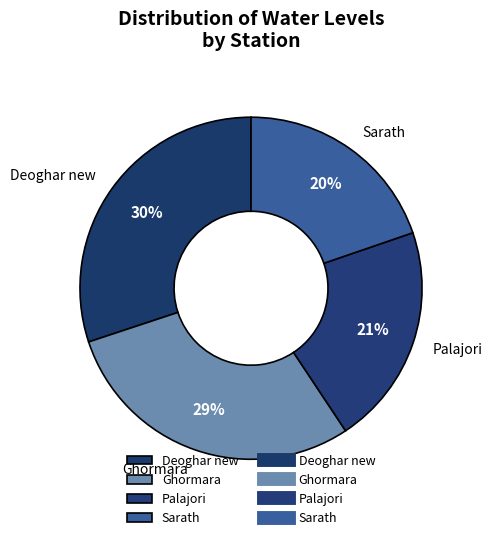

To the nearest percent, what is the average slice percentage?

25%